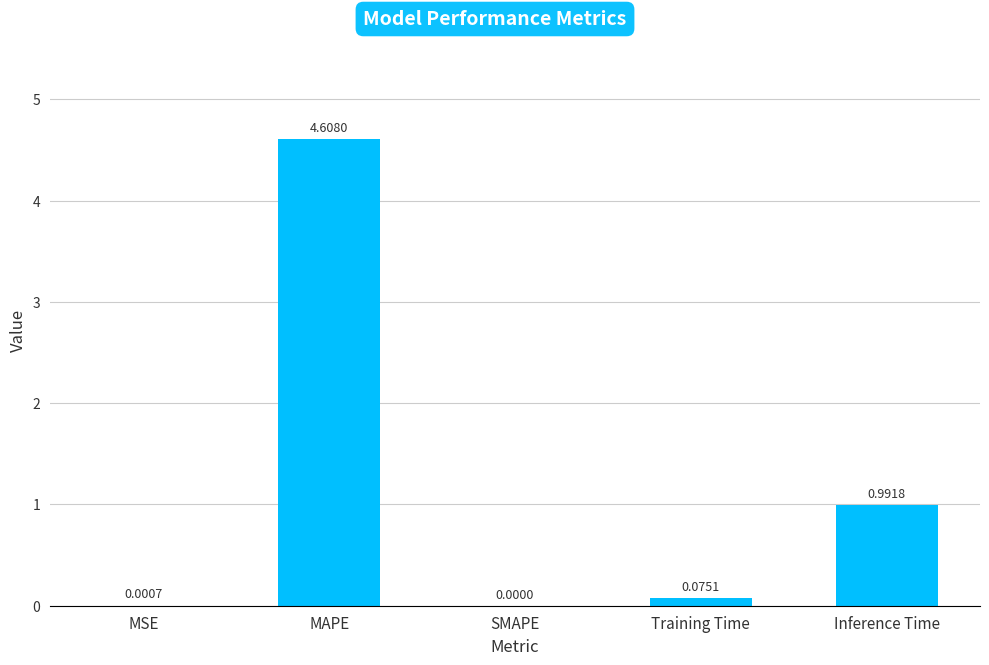

What is the change in value from MAPE to Inference Time?

-3.6